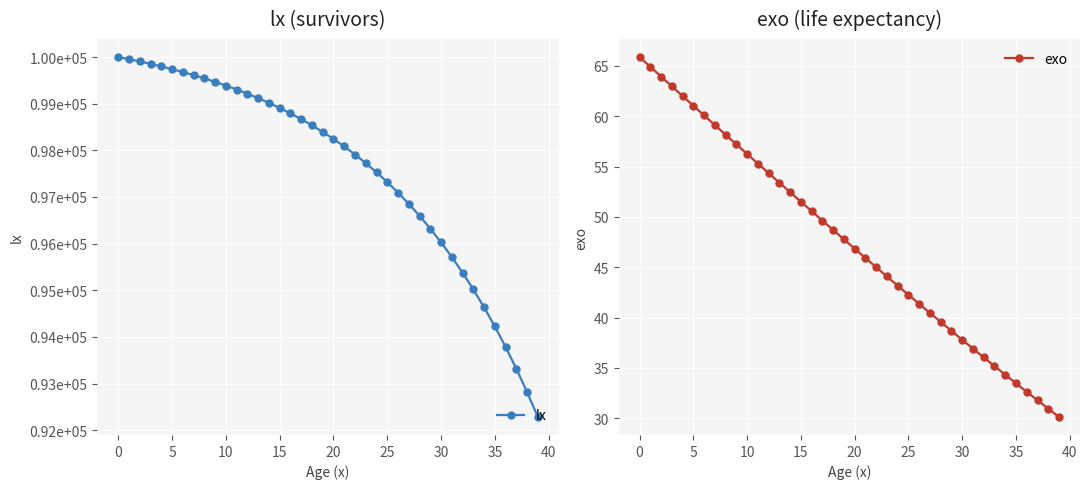

Which category has the lowest value in the lx series?

39